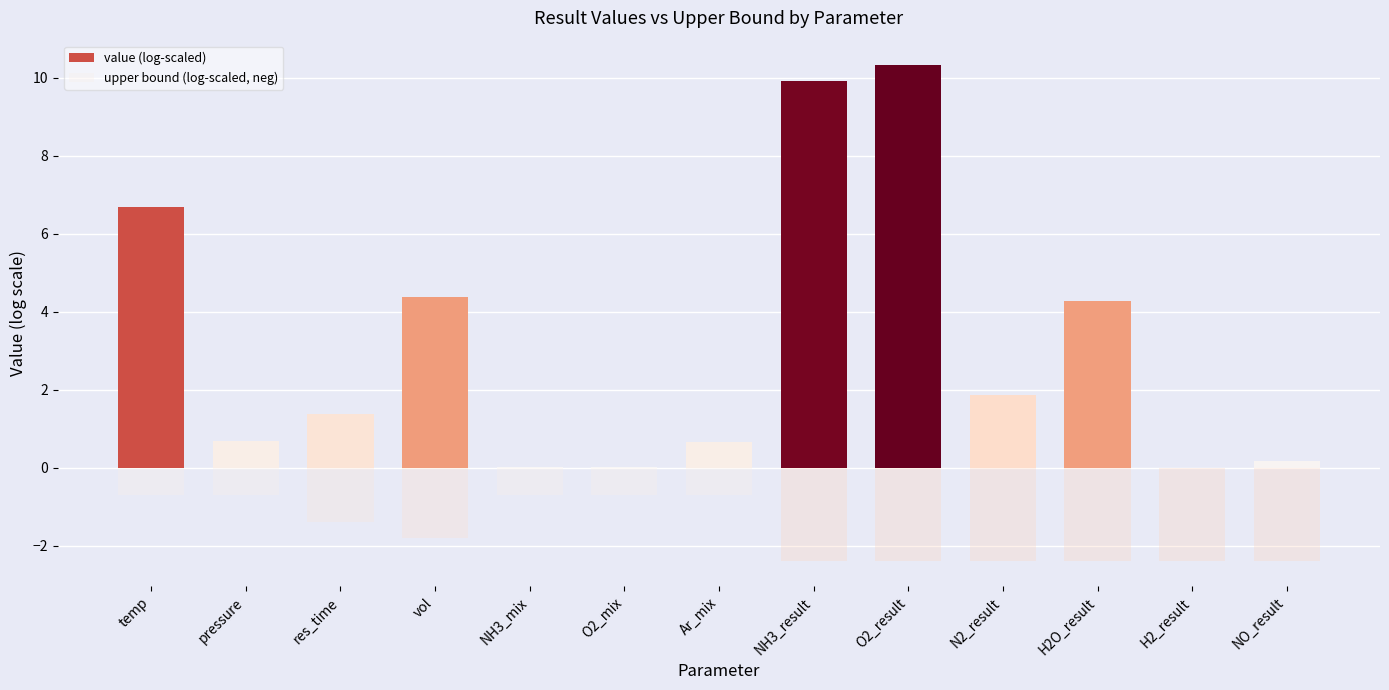

What are all the series names shown in the legend?

value (log-scaled), upper bound (log-scaled, neg)